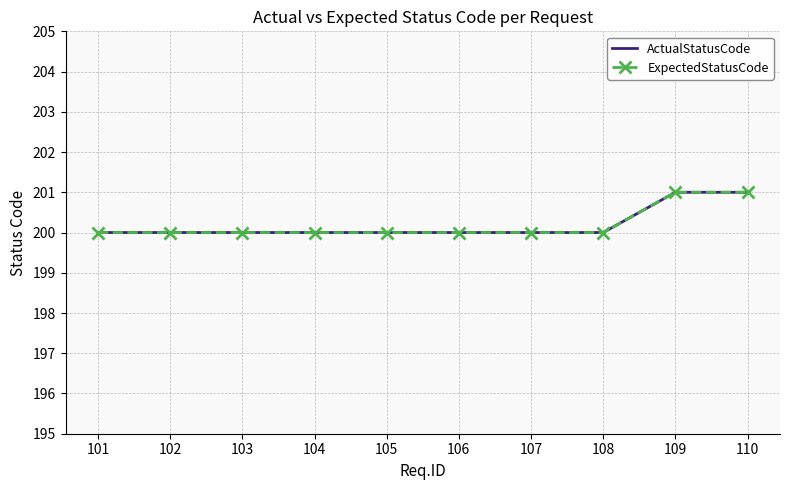

Which series changed the most between 105 and 108?

ActualStatusCode